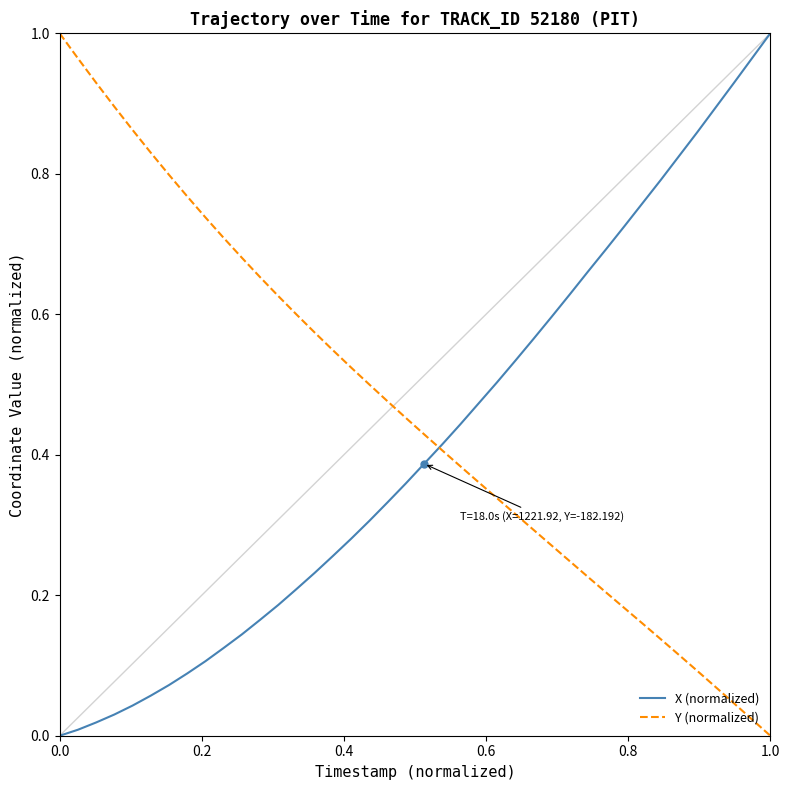

Which series has the largest total across all categories?

Y (normalized)